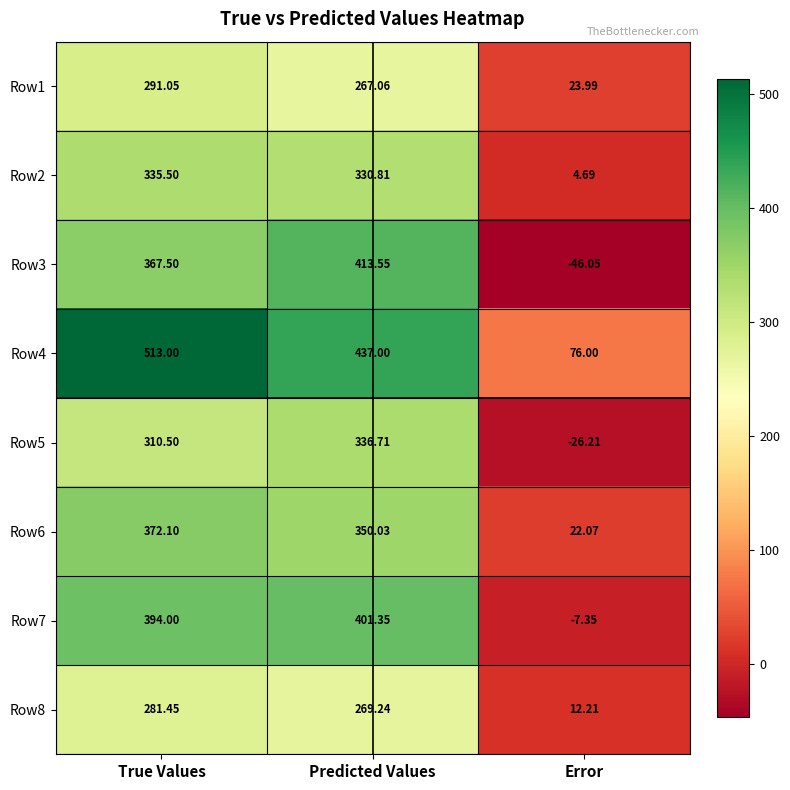

At which label is Row5 closest to 155?

True Values